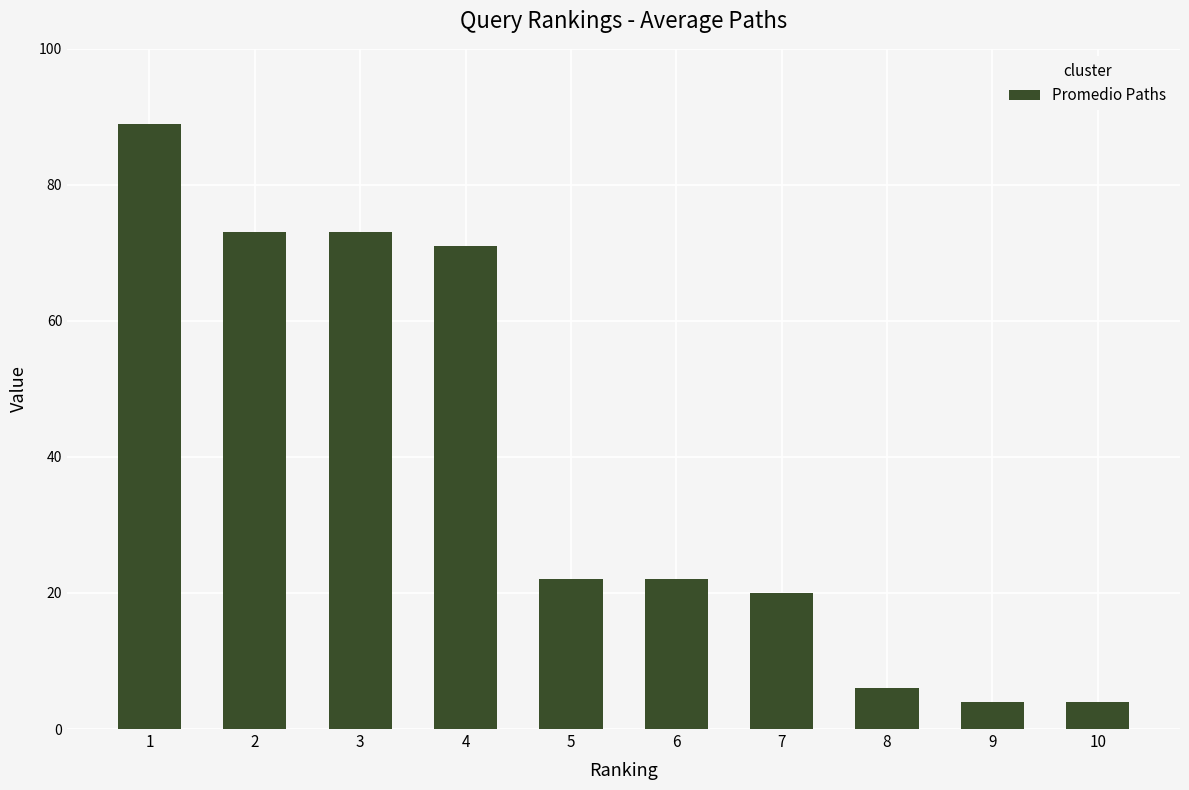

What is the greatest value displayed?

89